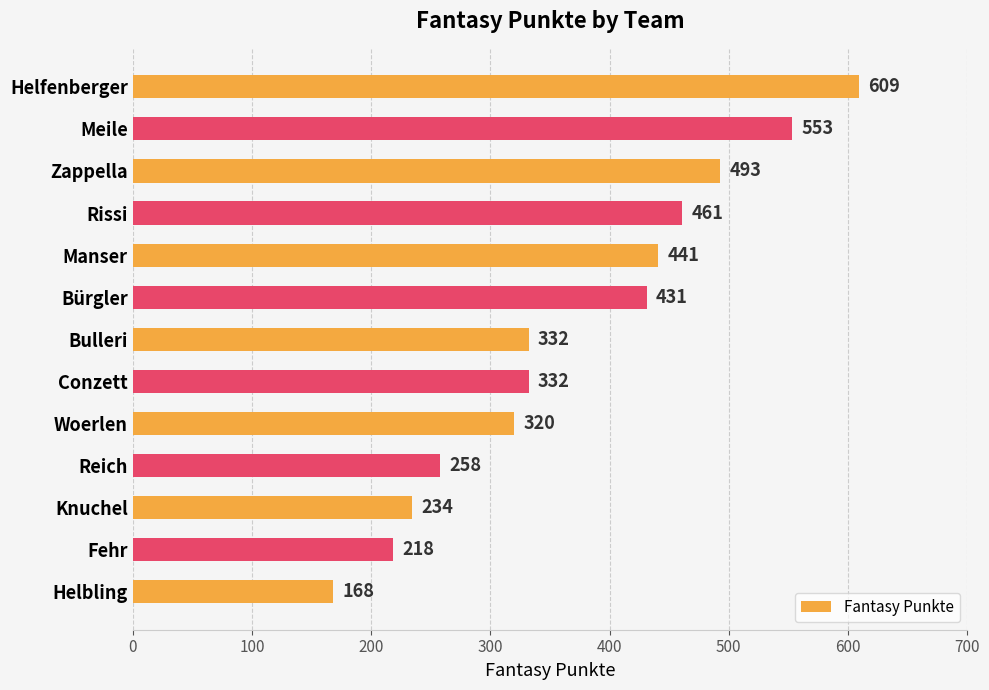

The chart shows a value of 258 at Reich. True or false?

True